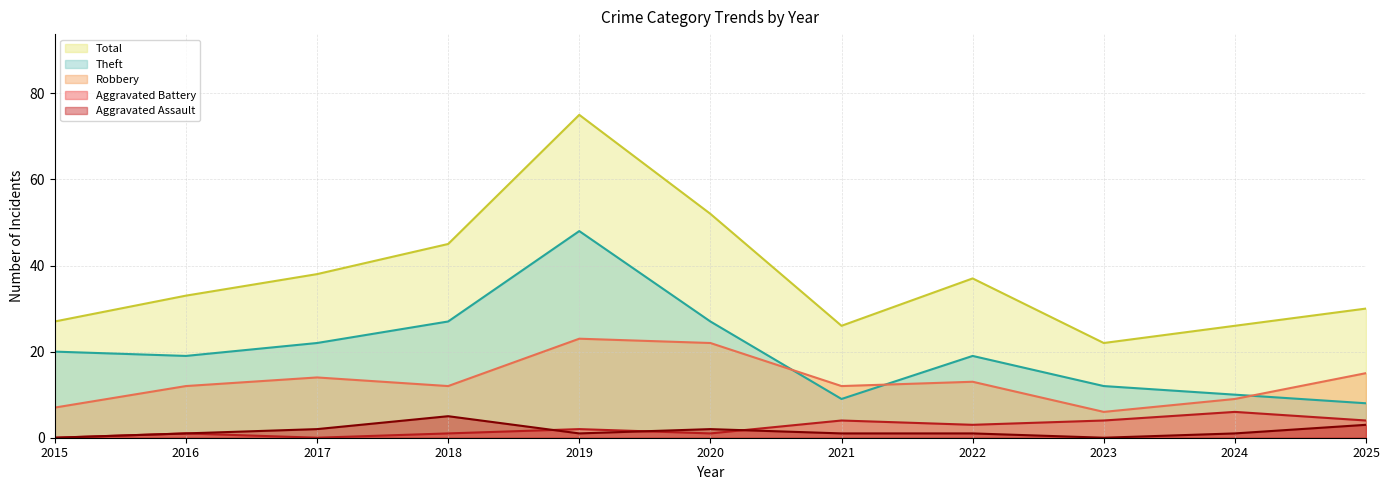

What is the value of the Theft point at the 11th from the left?

8